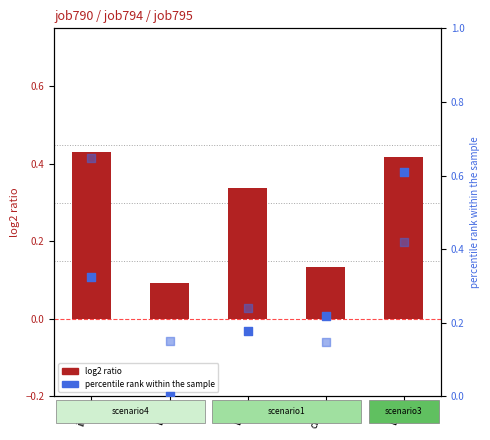

Which series has the largest total across all categories?

job795_scenario3_1850